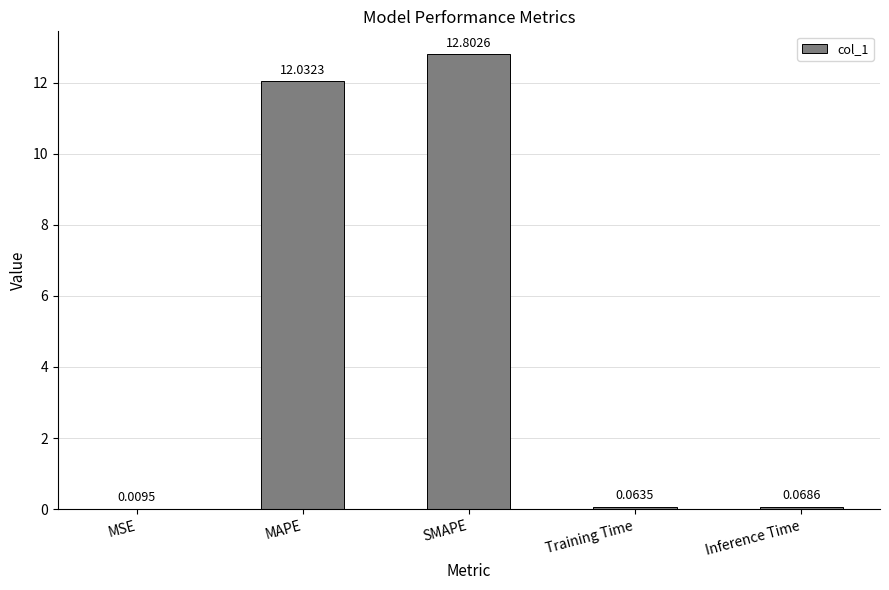

Are the bars grouped side by side (vs. stacked)?

No